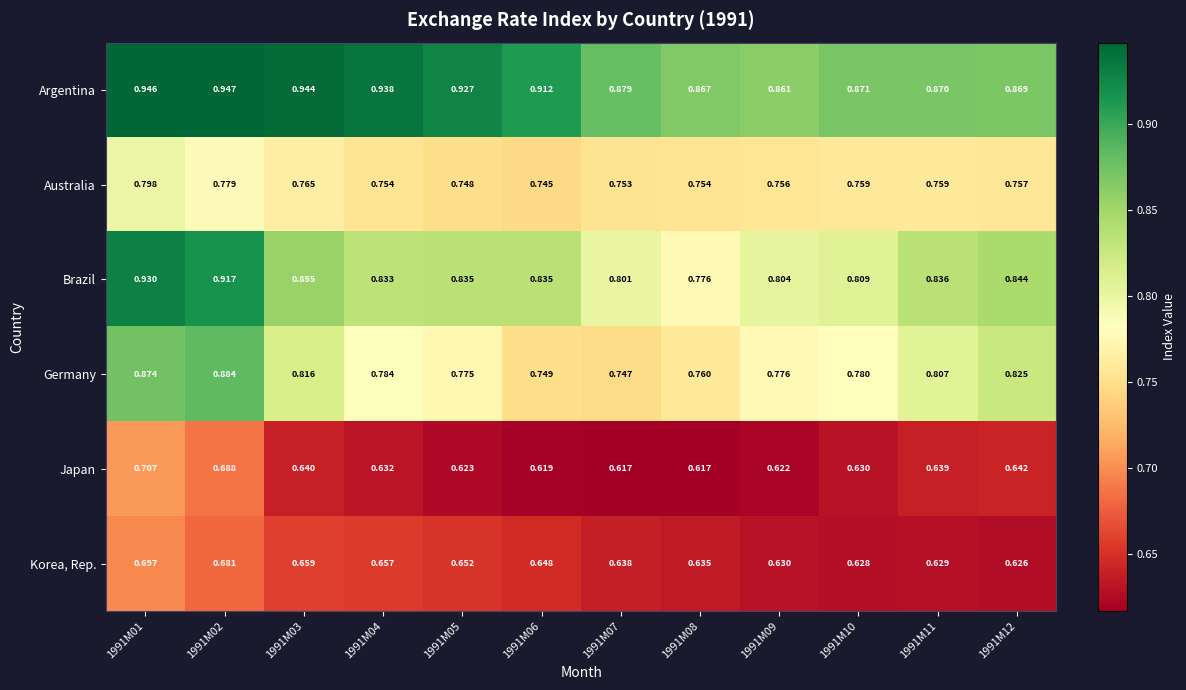

Is the value of Korea, Rep. at 1991M02 greater than the value of Australia at 1991M10?

No